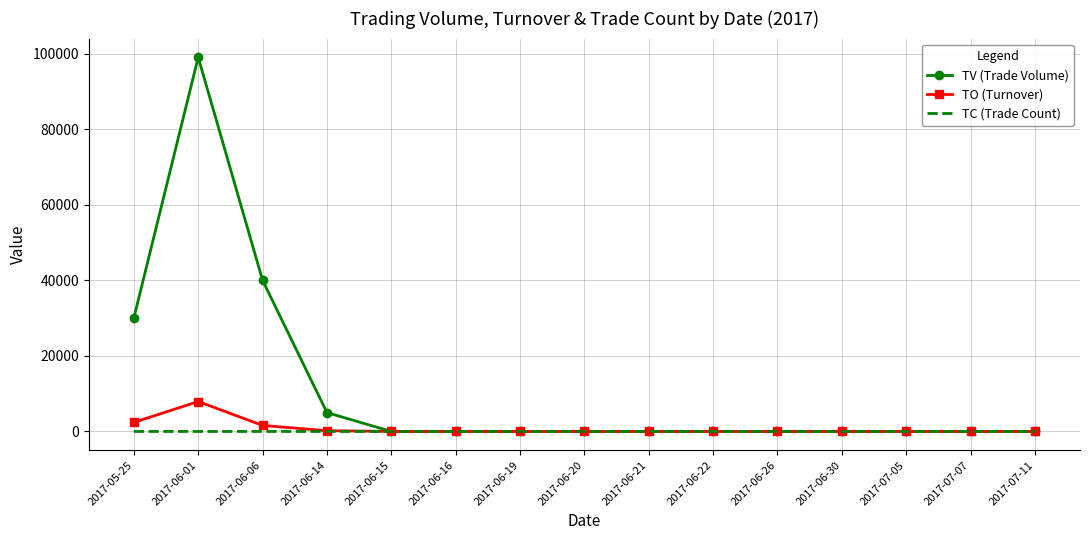

Which category has the highest value across all series?

2017-06-01